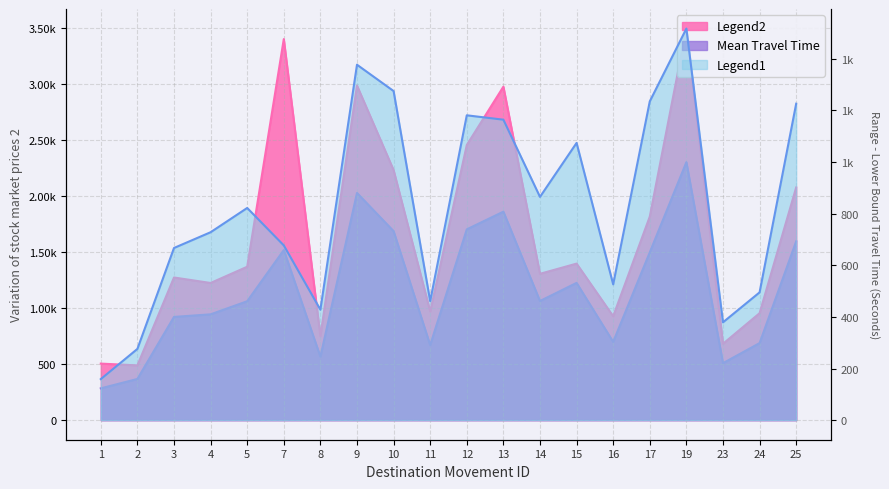

Between 1 and 2, which series saw the biggest shift?

Range - Lower Bound Travel Time (Seconds)